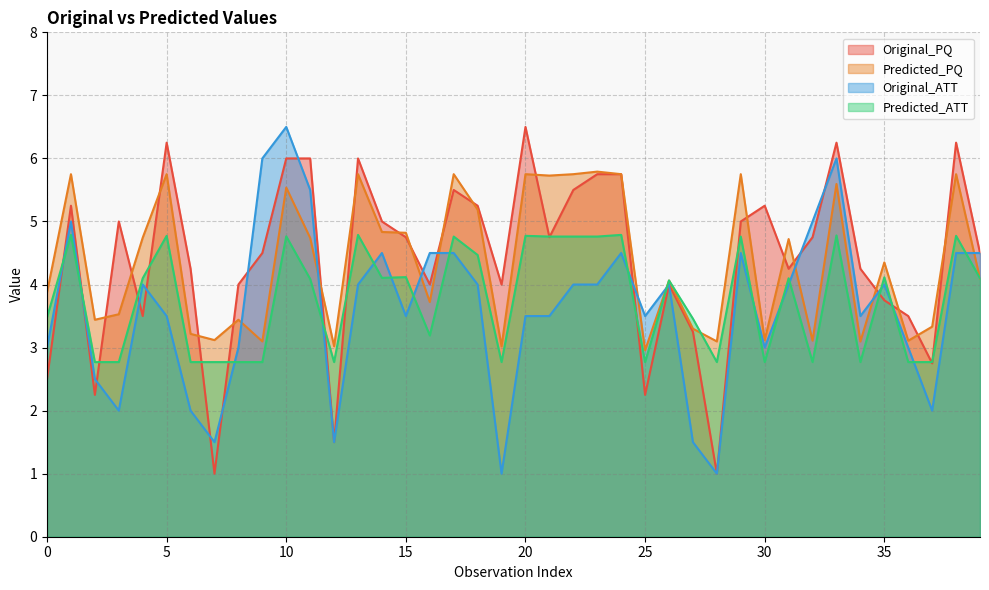

Reading left to right, list all the values displayed in this chart.

Original_PQ: 0=2.5	1=5.2	2=2.2	3=5.0	4=3.5	5=6.2	6=4.2	7=1.0	8=4.0	9=4.5	10=6.0	11=6.0	12=1.5	13=6.0	14=5.0	15=4.8	16=4.0	17=5.5	18=5.2	19=4.0	20=6.5	21=4.8	22=5.5	23=5.8	24=5.8	25=2.2	26=4.0	27=3.2	28=1.0	29=5.0	30=5.2	31=4.2	32=4.8	33=6.2	34=4.2	35=3.8	36=3.5	37=2.8	38=6.2	39=4.5
Predicted_PQ: 0=3.9	1=5.8	2=3.4	3=3.5	4=4.7	5=5.8	6=3.2	7=3.1	8=3.4	9=3.1	10=5.5	11=4.7	12=3.0	13=5.8	14=4.8	15=4.8	16=3.7	17=5.8	18=5.2	19=3.0	20=5.8	21=5.7	22=5.8	23=5.8	24=5.8	25=3.0	26=4.1	27=3.3	28=3.1	29=5.8	30=3.1	31=4.7	32=3.1	33=5.6	34=3.1	35=4.4	36=3.1	37=3.3	38=5.8	39=4.1
Original_ATT: 0=3.0	1=5.0	2=2.5	3=2.0	4=4.0	5=3.5	6=2.0	7=1.5	8=3.0	9=6.0	10=6.5	11=5.5	12=1.5	13=4.0	14=4.5	15=3.5	16=4.5	17=4.5	18=4.0	19=1.0	20=3.5	21=3.5	22=4.0	23=4.0	24=4.5	25=3.5	26=4.0	27=1.5	28=1.0	29=4.5	30=3.0	31=4.0	32=5.0	33=6.0	34=3.5	35=4.0	36=3.0	37=2.0	38=4.5	39=4.5
Predicted_ATT: 0=3.5	1=4.8	2=2.8	3=2.8	4=4.1	5=4.8	6=2.8	7=2.8	8=2.8	9=2.8	10=4.8	11=4.1	12=2.8	13=4.8	14=4.1	15=4.1	16=3.2	17=4.8	18=4.5	19=2.8	20=4.8	21=4.8	22=4.8	23=4.8	24=4.8	25=2.8	26=4.1	27=3.5	28=2.8	29=4.8	30=2.8	31=4.1	32=2.8	33=4.8	34=2.8	35=4.1	36=2.8	37=2.8	38=4.8	39=4.1